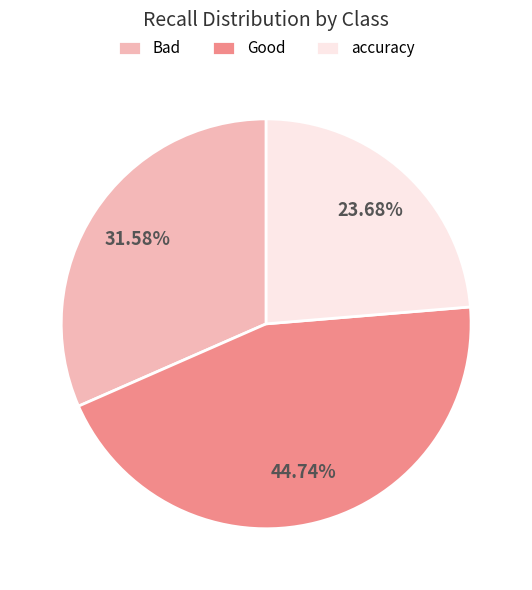

Does any single category account for the majority?

No